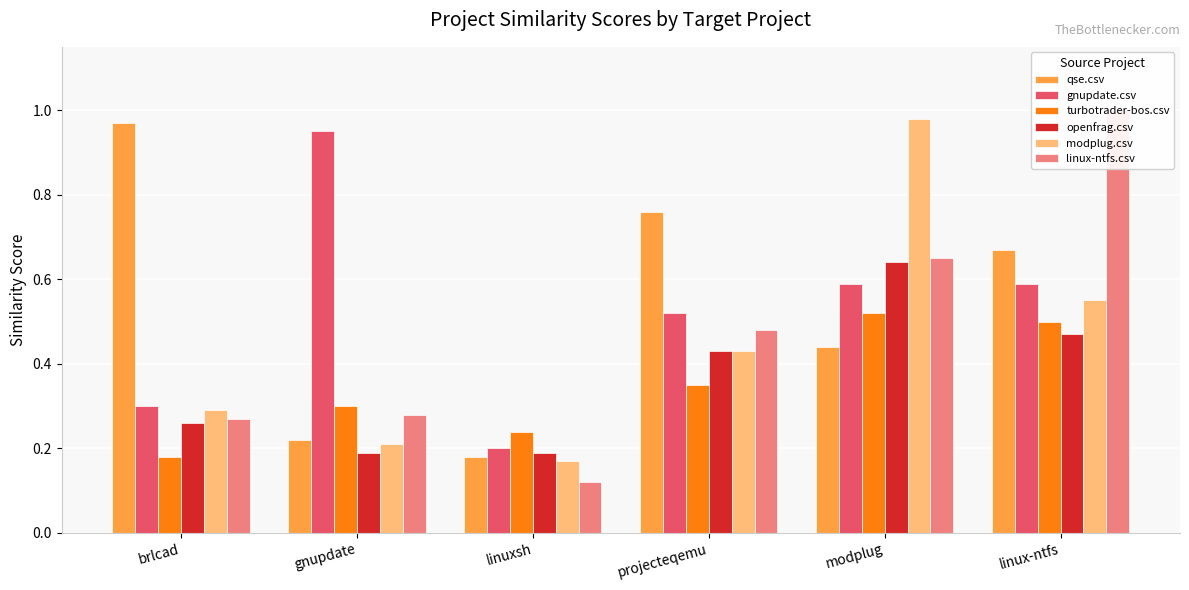

Between gnupdate and linuxsh, which is larger?

gnupdate